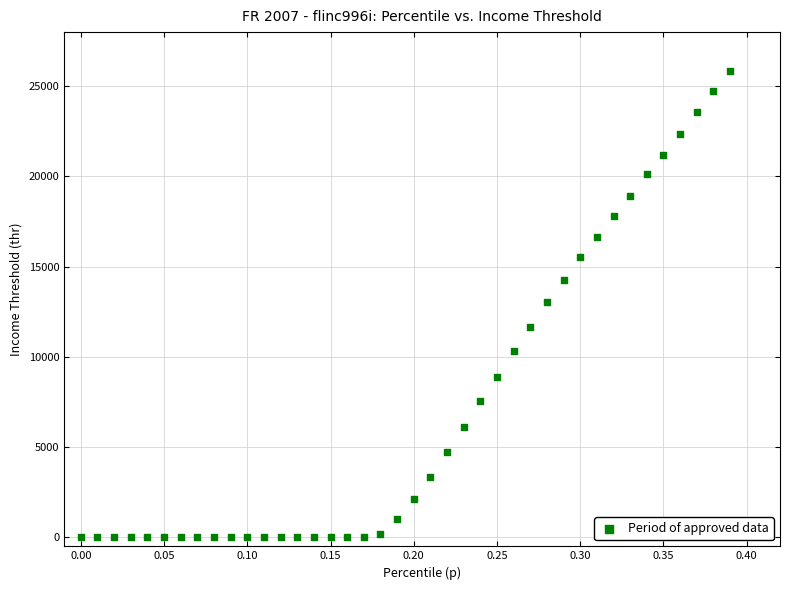

What is the range of Y values (max minus min)?

25848.0